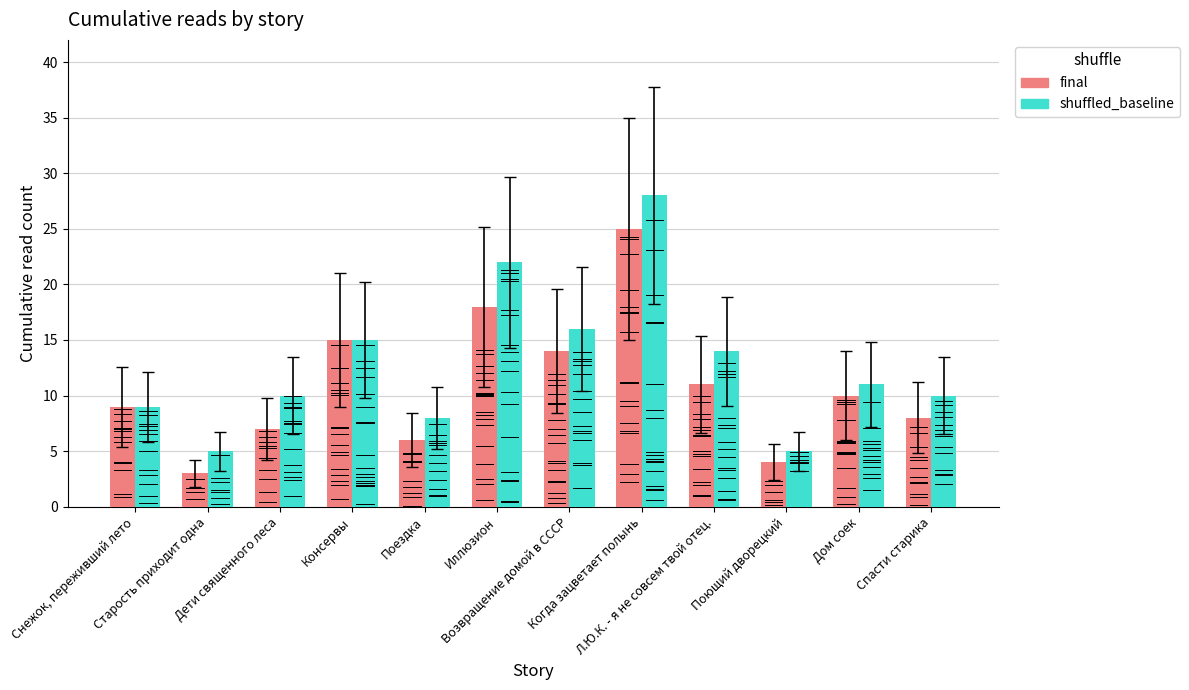

What is the difference between the highest and lowest values at Дом соек?

1